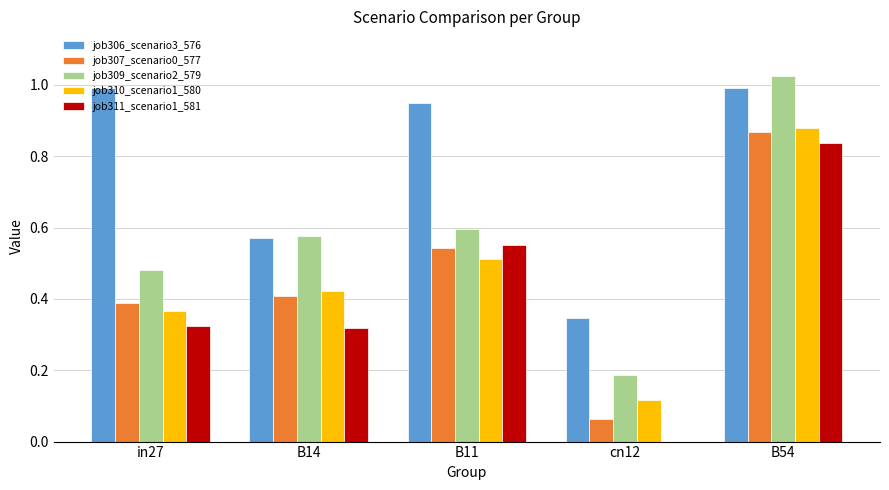

What is the sum of all job311_scenario1_581 values?

2.0